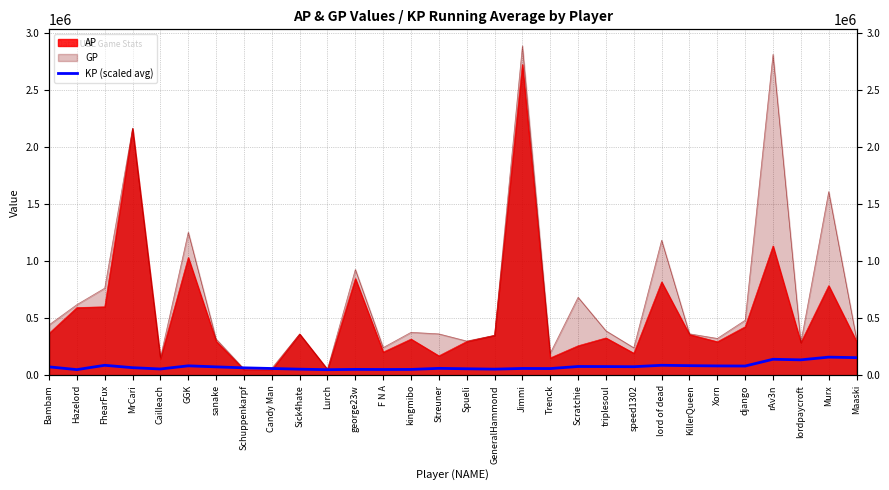

Where is the first local minimum?

Hazelord